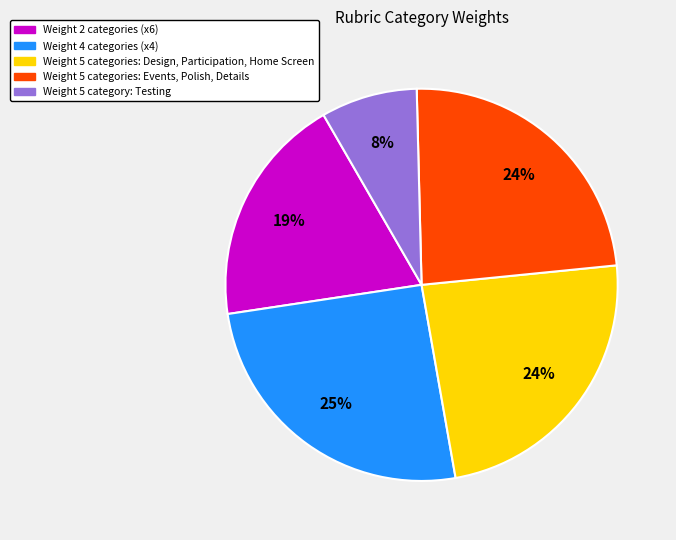

True or false: Weight 5 categories: Events, Polish, Details accounts for 38% of the total.

False